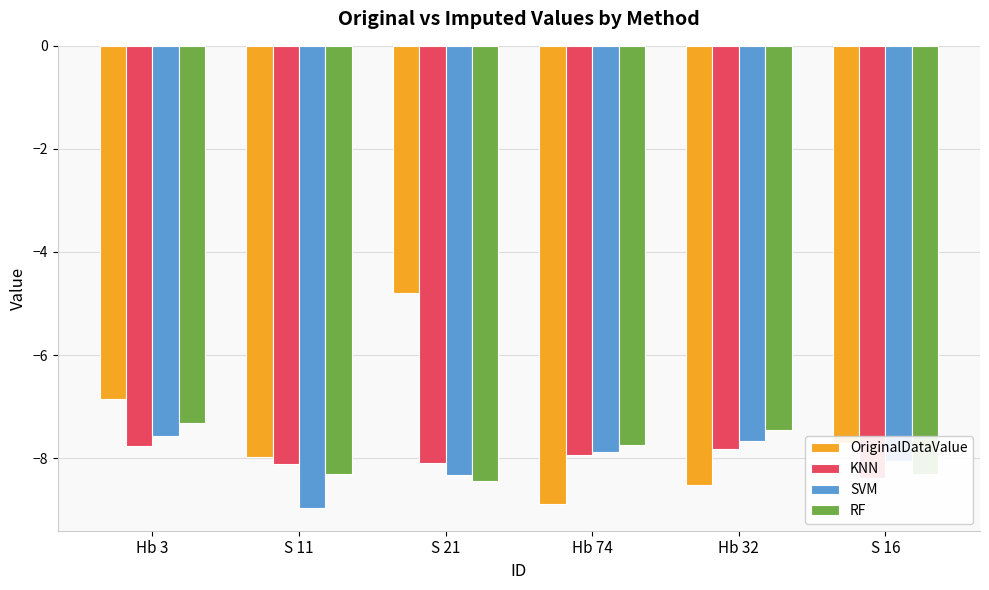

How many groups of bars are there?

6